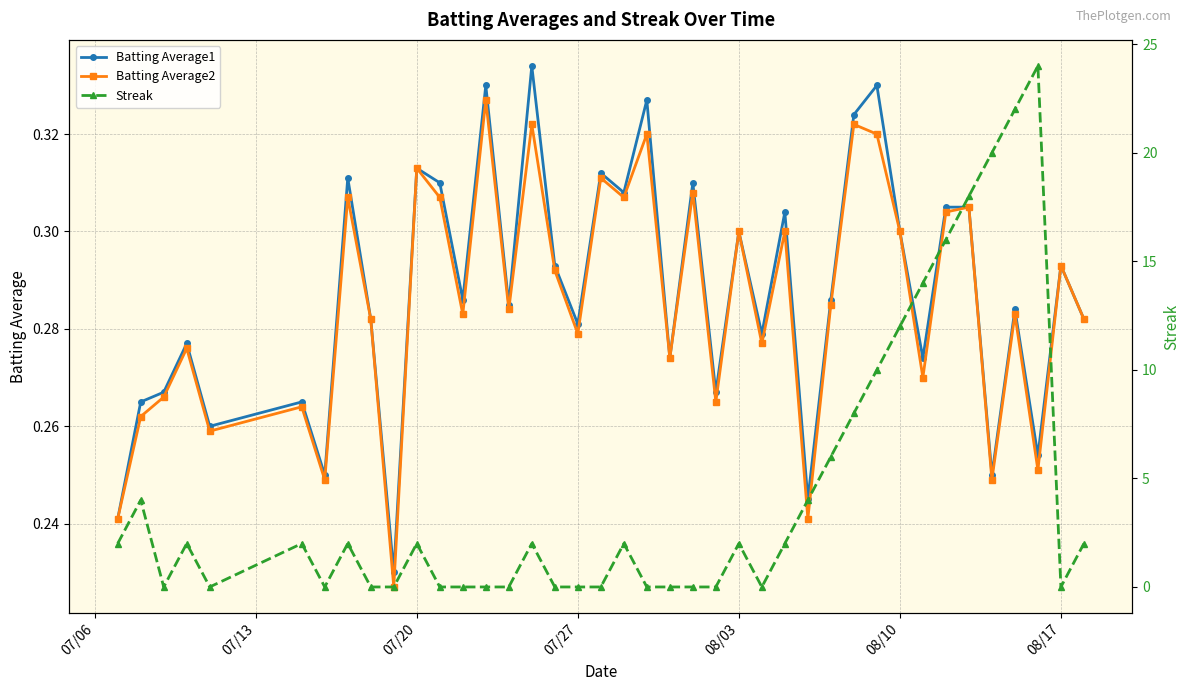

How many interior local valleys does the Batting Average2 series have?

14